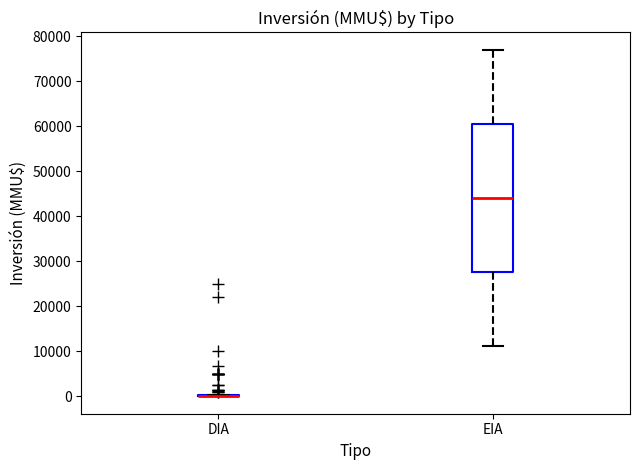

Reading left to right, transcribe this box plot: for each box, give where its median line is, the range the box spans, and where its two whiskers end, as read against the y-axis. The values are not printed on the chart, so give them approximately, as read against the axis.

DIA: box collapsed to a line at 0, whiskers 0 to 0
EIA: median 44000, box 28000 to 61000, whiskers 11000 to 77000